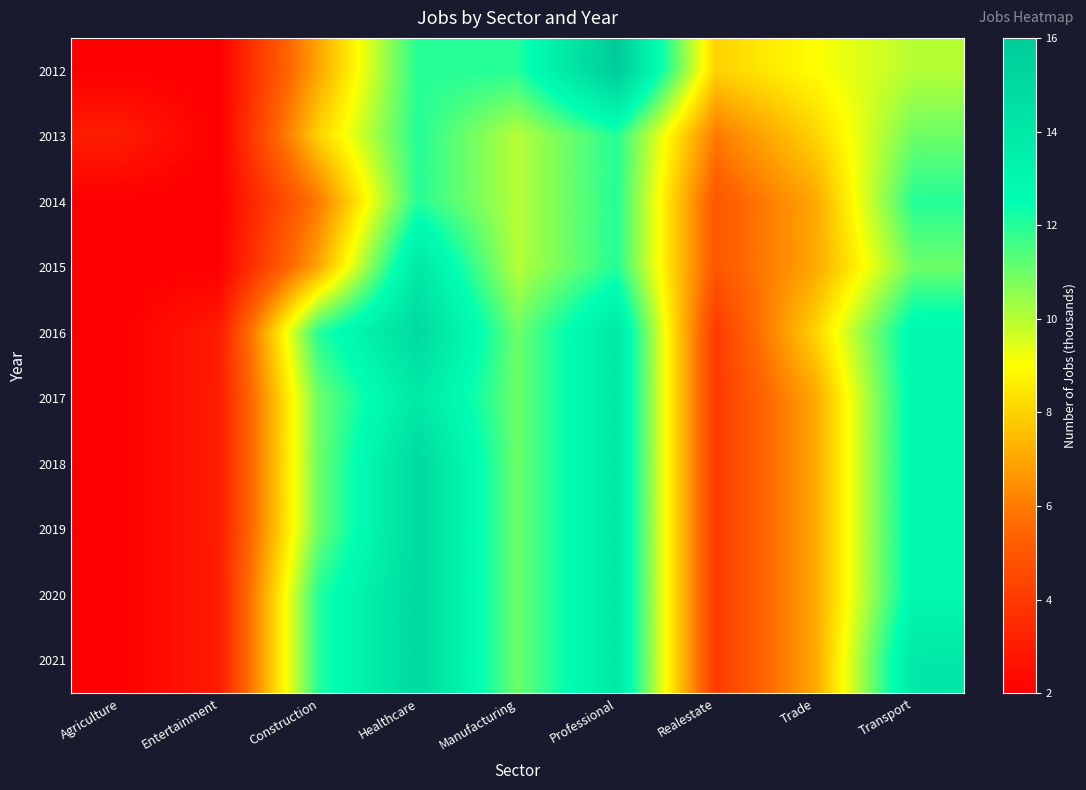

Between Realestate and Construction, which is larger?

Realestate